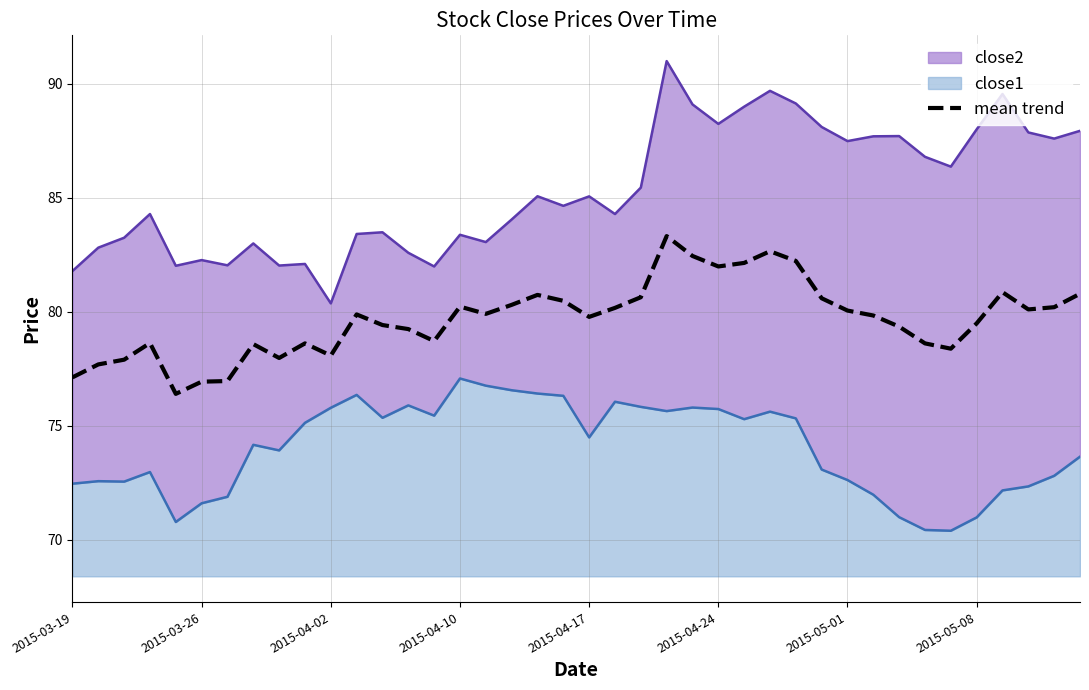

What is the highest value of the mean trend series?

83.3